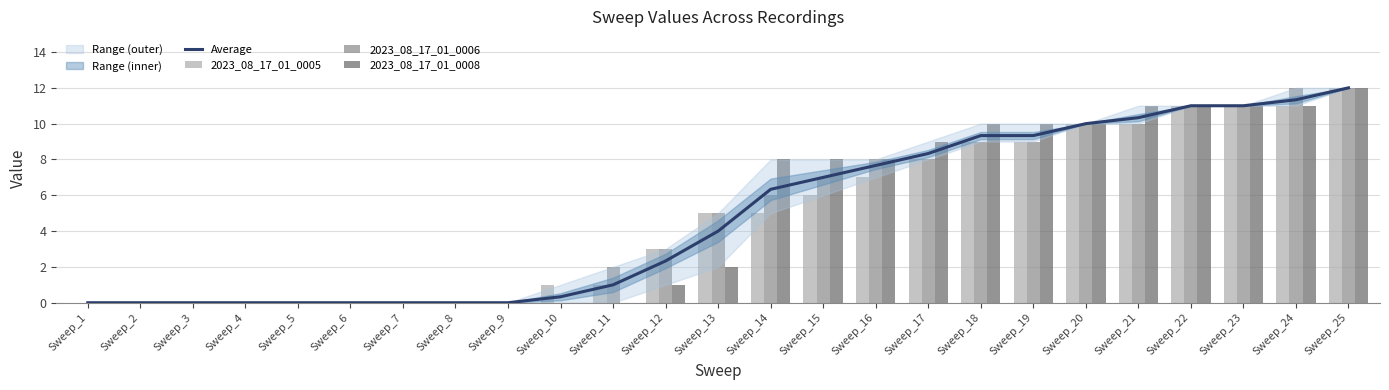

Is the value of 2023_08_17_01_0006 at Sweep_11 greater than the value of Average at Sweep_25?

No